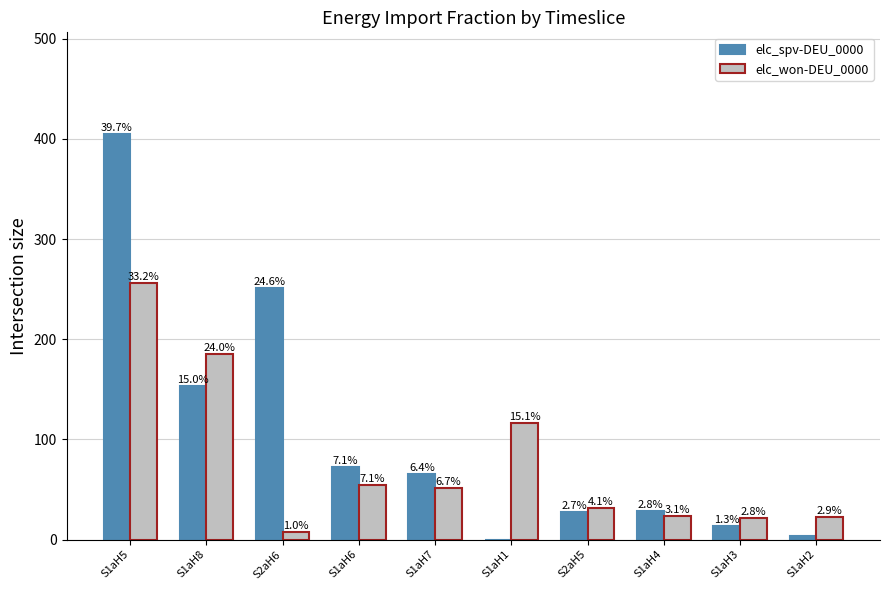

What are all the series names shown in the legend?

elc_spv-DEU_0000, elc_won-DEU_0000